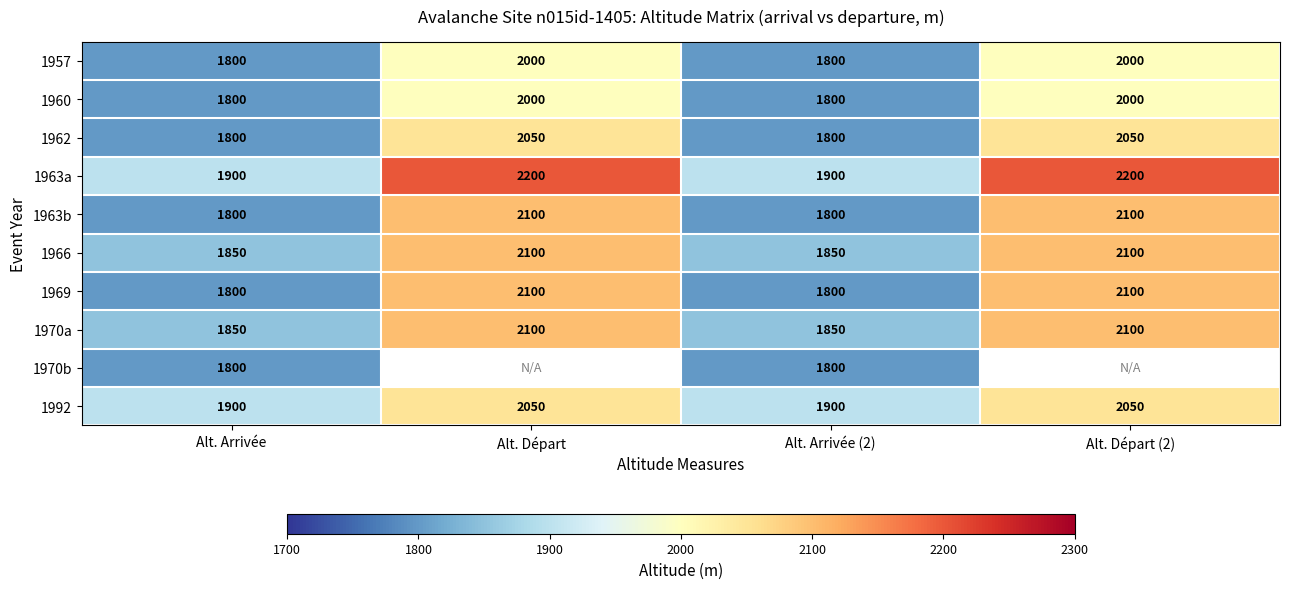

What is the difference between the highest and lowest values at Alt. Arrivée?

100